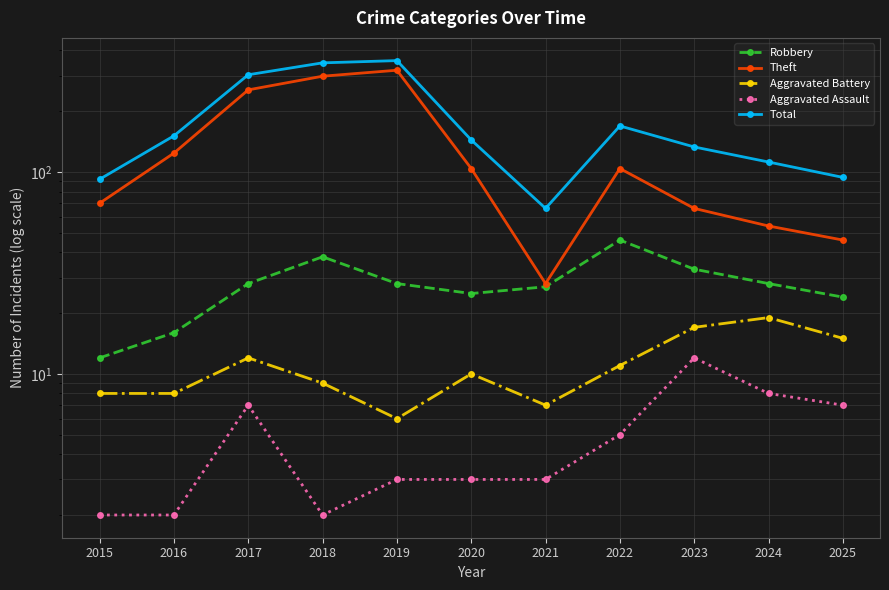

Which has a higher value, 2024 or 2021?

2024